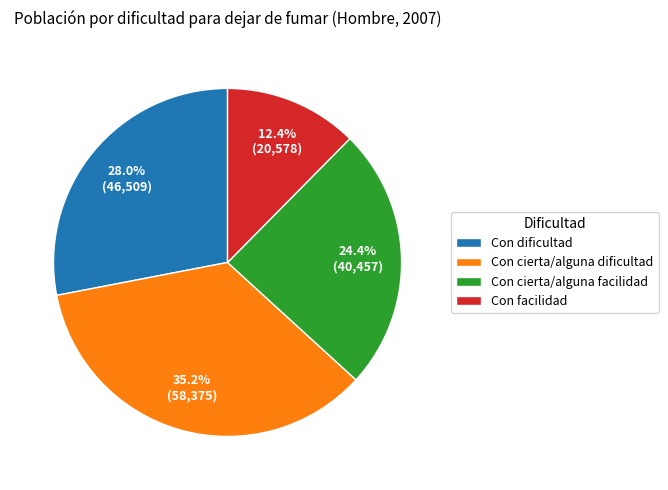

Which category has the biggest portion of the pie?

Con cierta/alguna dificultad